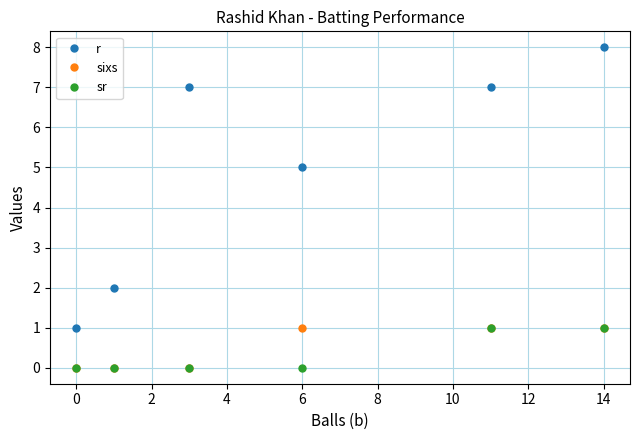

At how many categories does at least one series exceed 6?

3